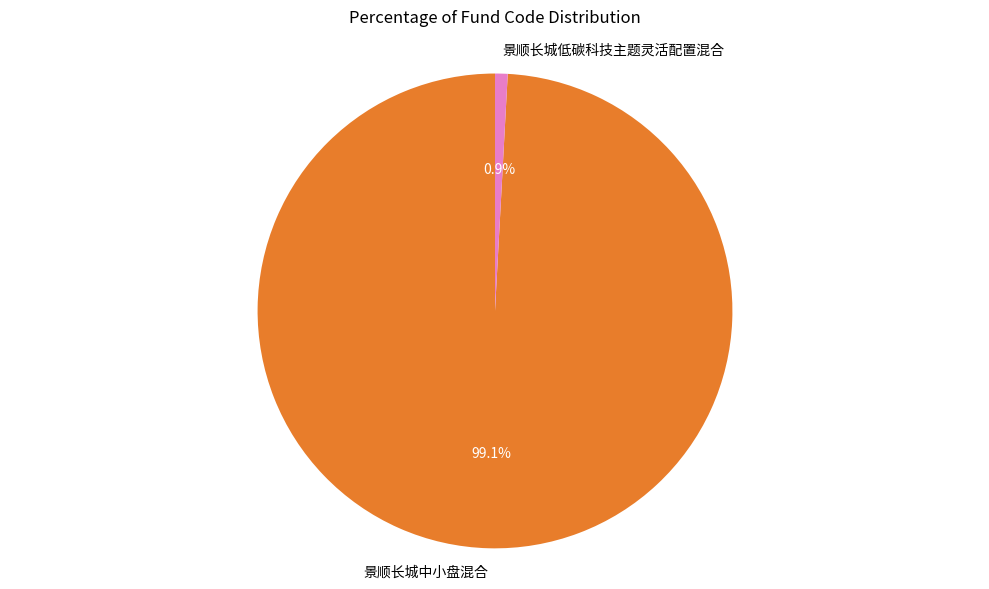

To the nearest percent, what is the difference between the 景顺长城低碳科技主题灵活配置混合 and 景顺长城中小盘混合 slice percentages?

98%